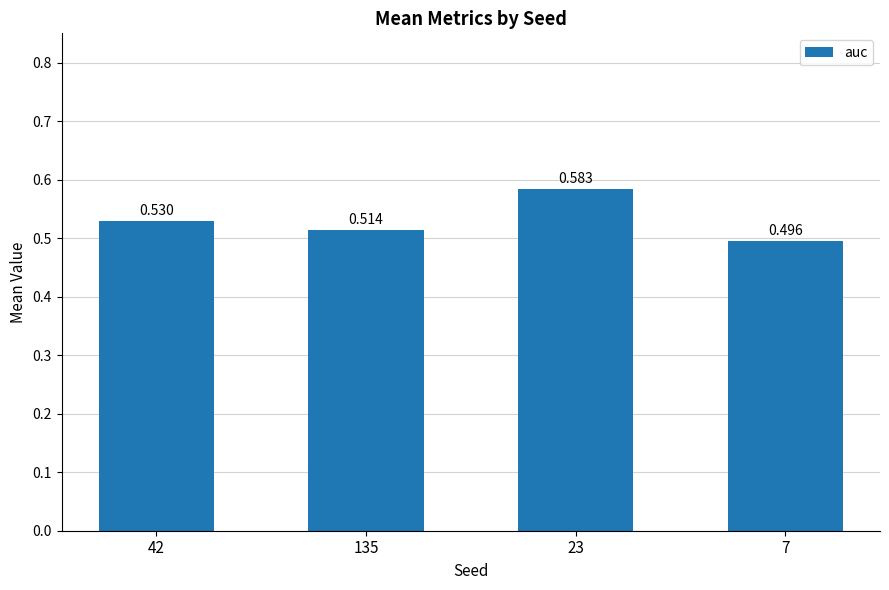

Which label corresponds to the largest value in the chart?

23